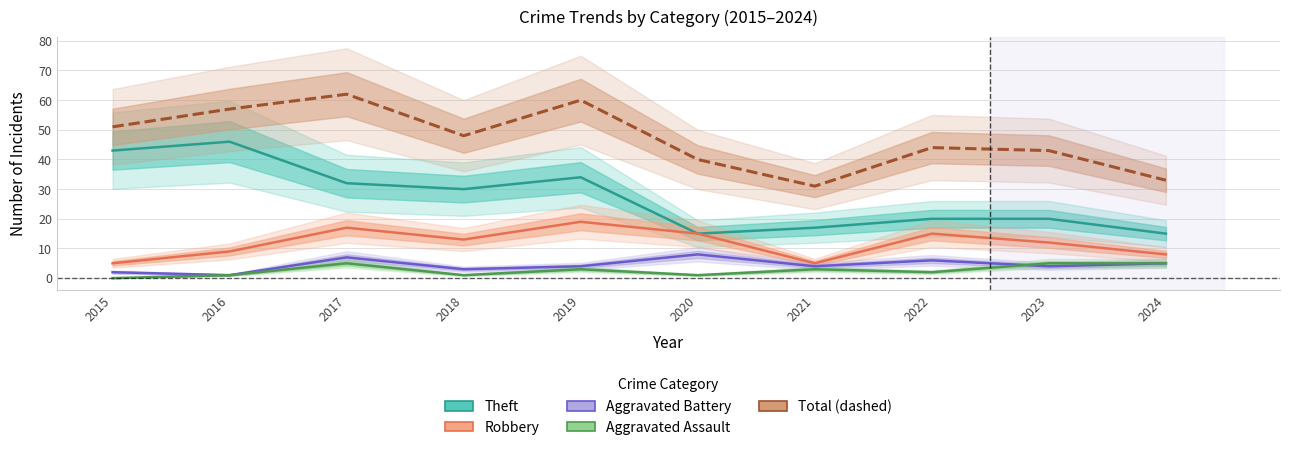

Reading right to left, list all the values displayed in this chart.

Theft: 15	20	20	17	15	34	30	32	46	43
Robbery: 8	12	15	5	15	19	13	17	9	5
Aggravated Battery: 5	4	6	4	8	4	3	7	1	2
Aggravated Assault: 5	5	2	3	1	3	1	5	1	0
Total: 33	43	44	31	40	60	48	62	57	51